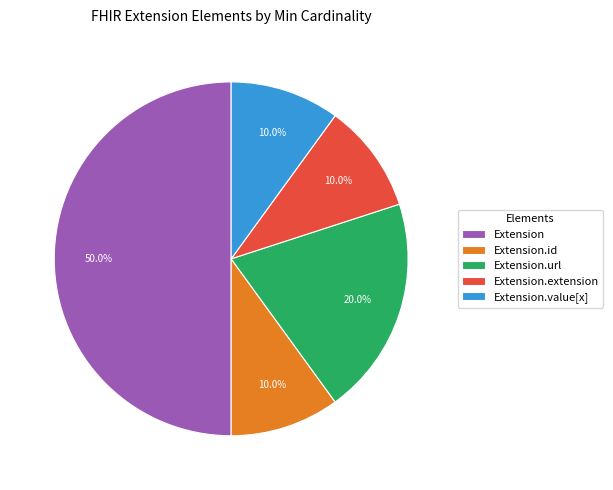

What percentage is NOT represented by Extension?

50.0%